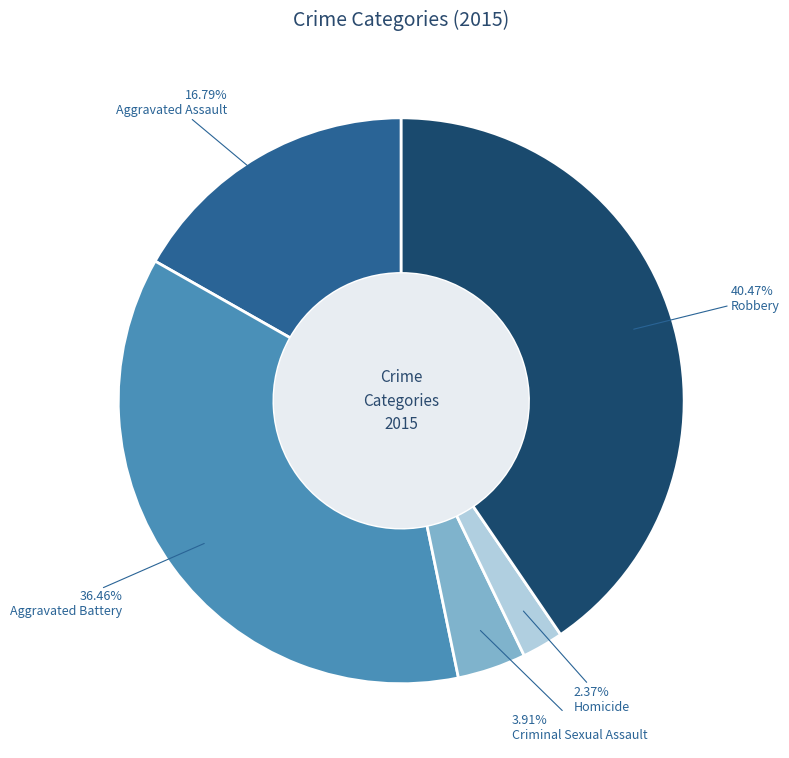

Approximately how many times larger is the value at Robbery compared to Aggravated Battery?

1.1